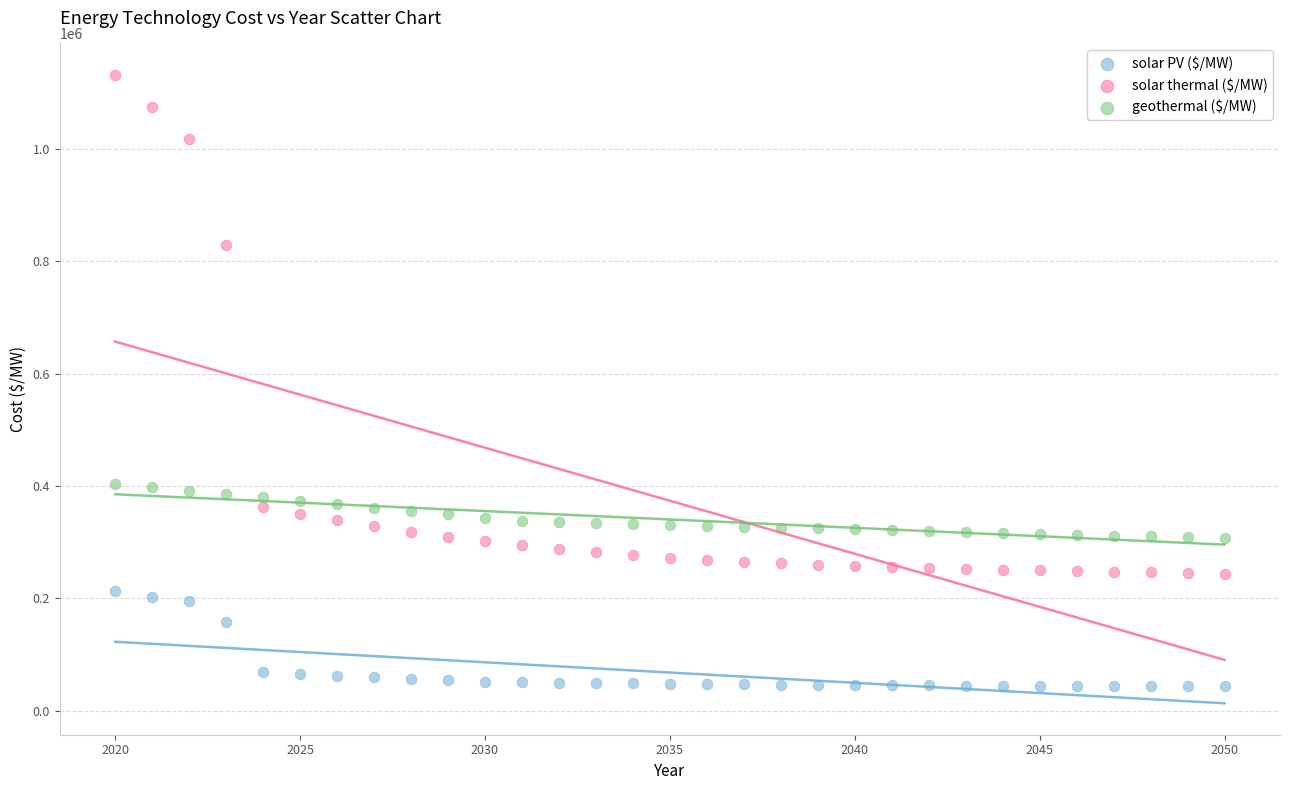

Which series contains the lowest Y value?

solar PV ($/MW)